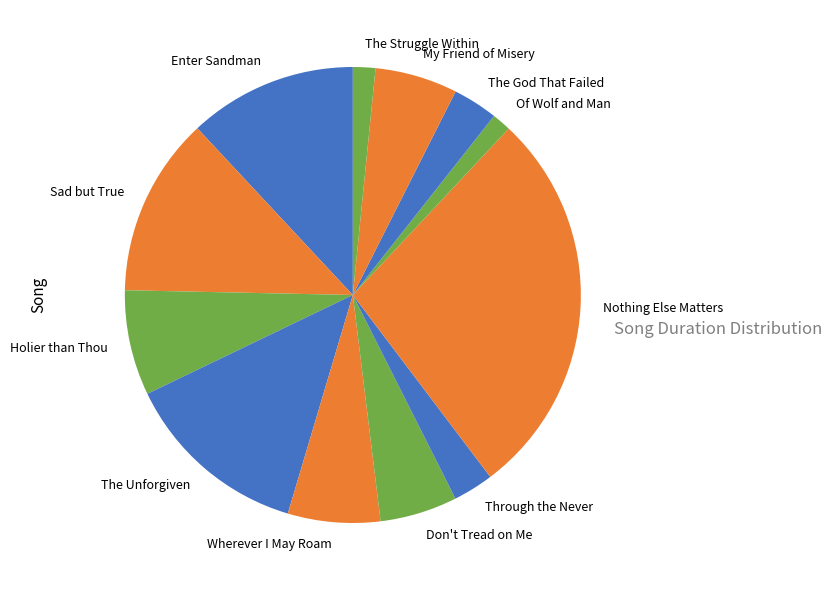

Is Nothing Else Matters the majority of the pie?

No